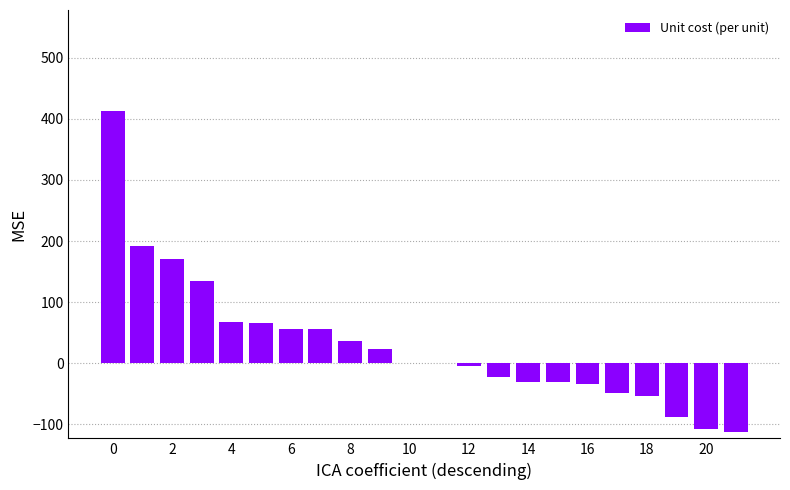

What is the greatest value displayed?

413.1